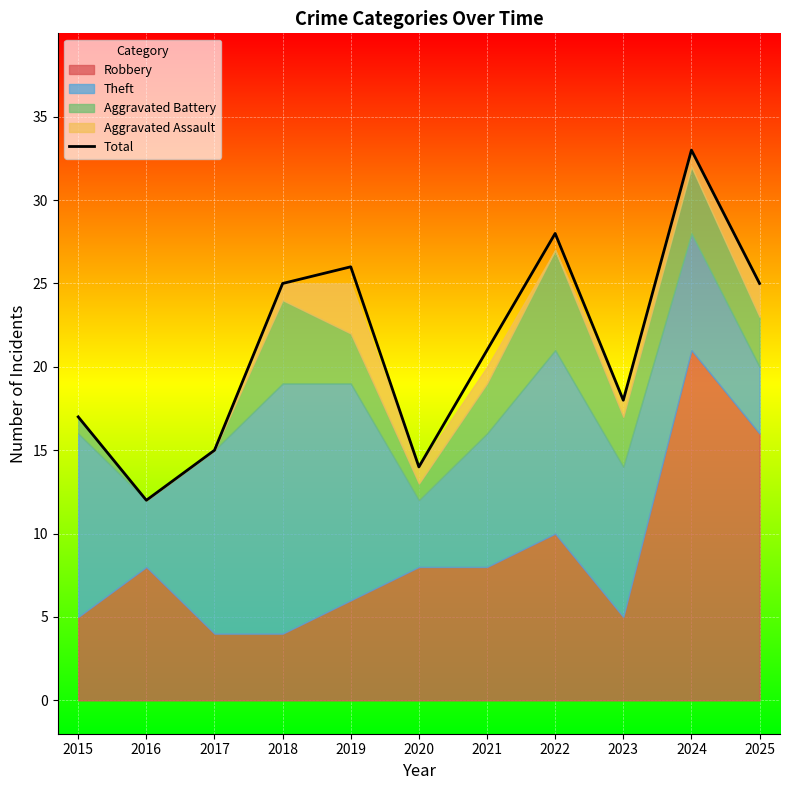

How many data points does each series have?

11